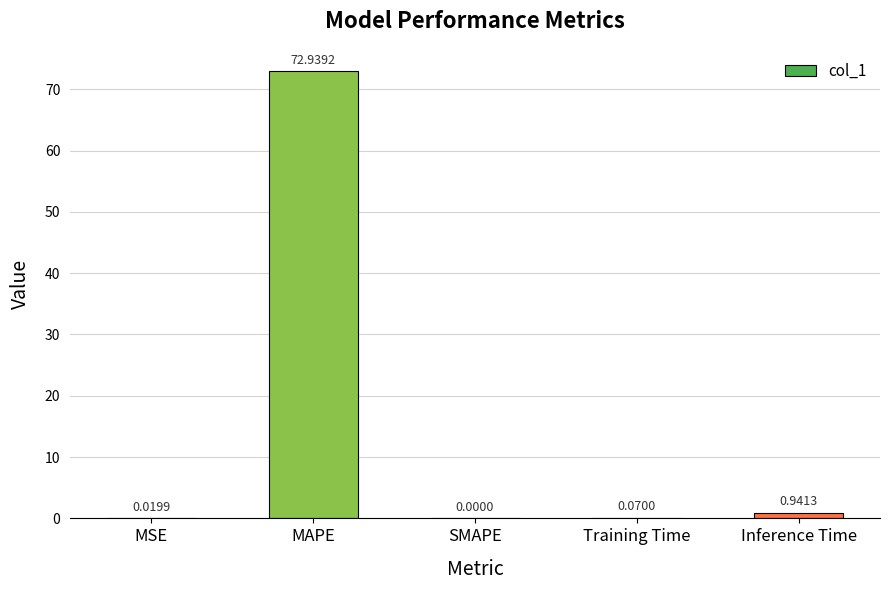

Are the bars grouped side by side (vs. stacked)?

No